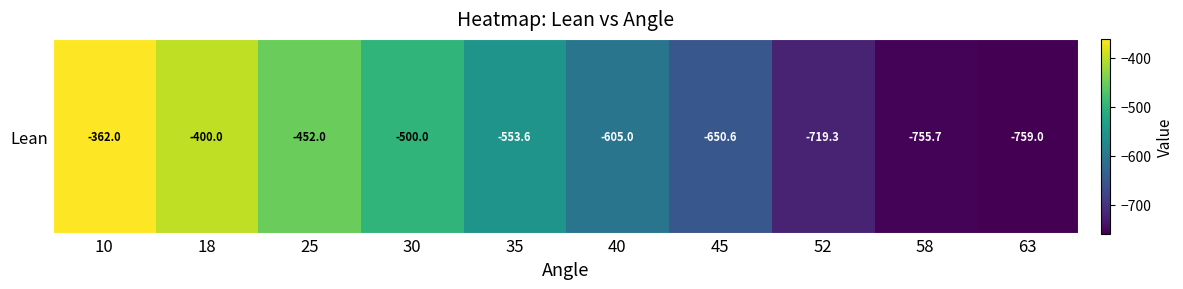

Which label corresponds to the largest value in the chart?

10